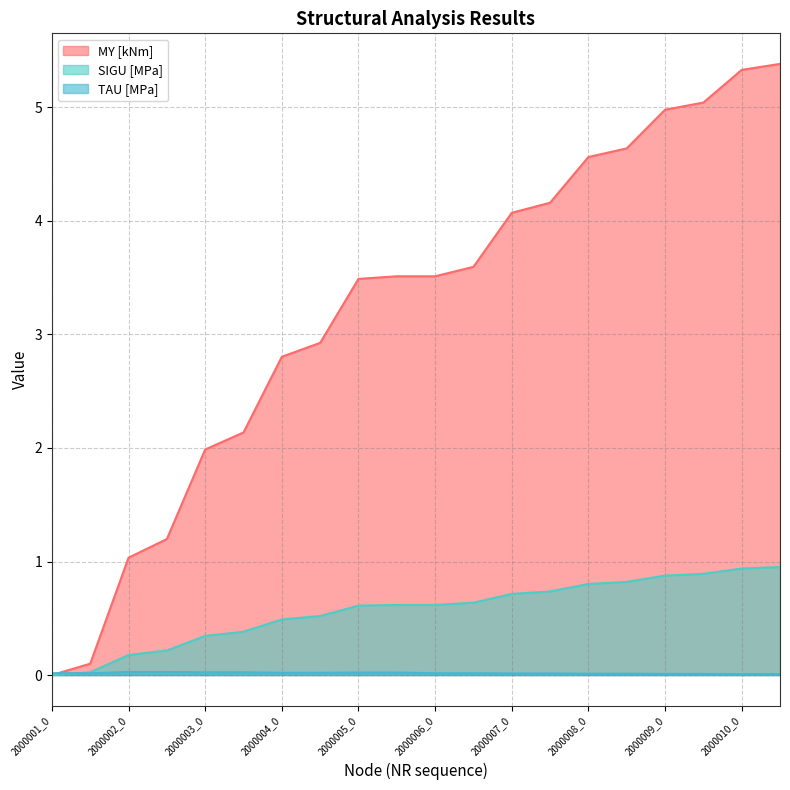

Reading right to left, what are all the values shown in this chart?

MY [kNm]: 2000010_1=5.4	2000010_0=5.3	2000009_1=5.0	2000009_0=5.0	2000008_1=4.6	2000008_0=4.6	2000007_1=4.2	2000007_0=4.1	2000006_1=3.6	2000006_0=3.5	2000005_1=3.5	2000005_0=3.5	2000004_1=2.9	2000004_0=2.8	2000003_1=2.1	2000003_0=2.0	2000002_1=1.2	2000002_0=1.0	2000001_1=0.1	2000001_0=0.0
SIGU [MPa]: 2000010_1=1.0	2000010_0=0.9	2000009_1=0.9	2000009_0=0.9	2000008_1=0.8	2000008_0=0.8	2000007_1=0.7	2000007_0=0.7	2000006_1=0.6	2000006_0=0.6	2000005_1=0.6	2000005_0=0.6	2000004_1=0.5	2000004_0=0.5	2000003_1=0.4	2000003_0=0.3	2000002_1=0.2	2000002_0=0.2	2000001_1=0.0	2000001_0=0.0
TAU [MPa]: 2000010_1=0.0	2000010_0=0.0	2000009_1=0.0	2000009_0=0.0	2000008_1=0.0	2000008_0=0.0	2000007_1=0.0	2000007_0=0.0	2000006_1=0.0	2000006_0=0.0	2000005_1=0.0	2000005_0=0.0	2000004_1=0.0	2000004_0=0.0	2000003_1=0.0	2000003_0=0.0	2000002_1=0.0	2000002_0=0.0	2000001_1=0.0	2000001_0=0.0